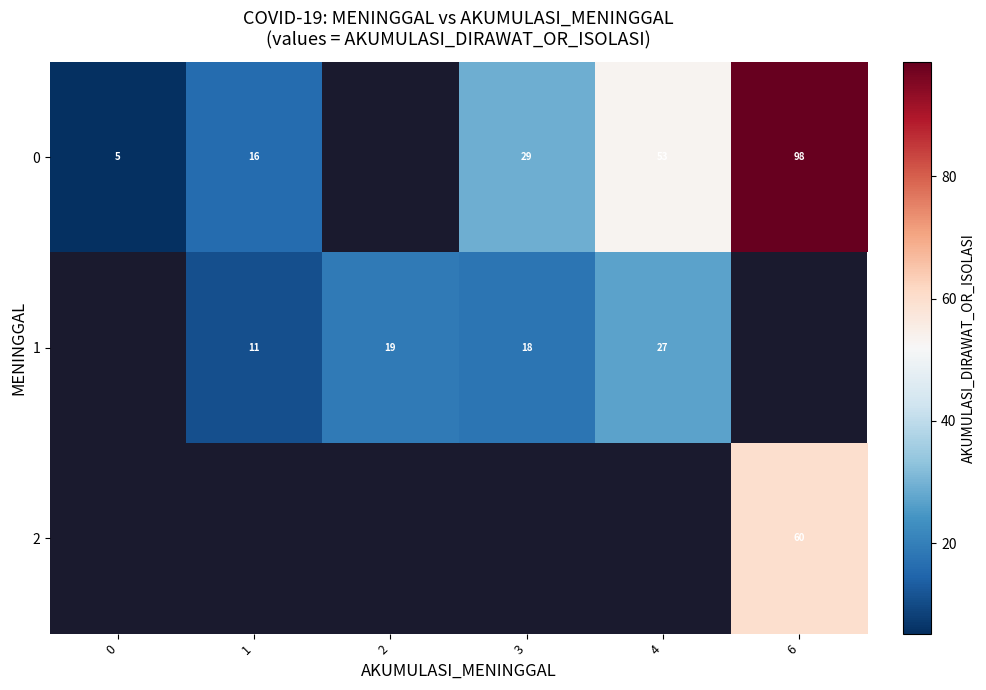

Is the value of 0 at 1 greater than the value of 1 at 3?

No